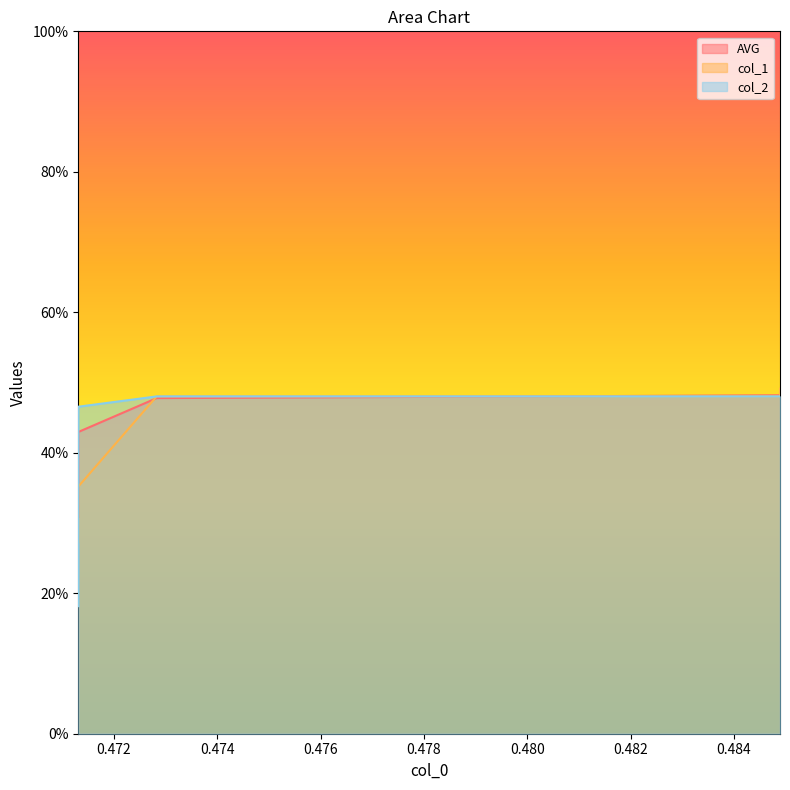

Where do AVG and col_1 first cross each other?

0.471308016877637 and 0.472827004219409